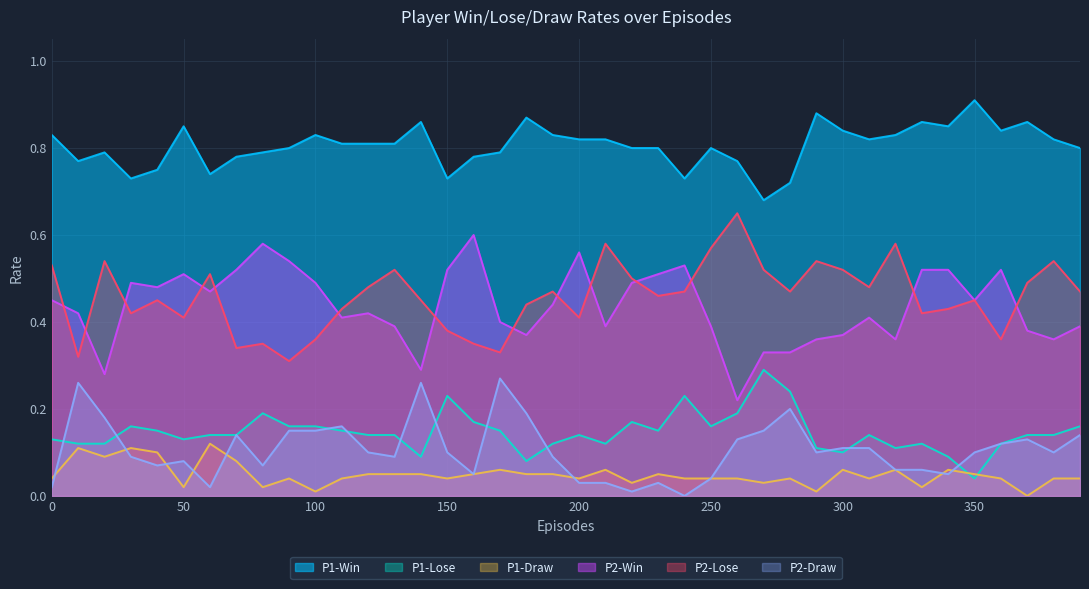

Count the P1-Lose values in the range 0 to 1.

40